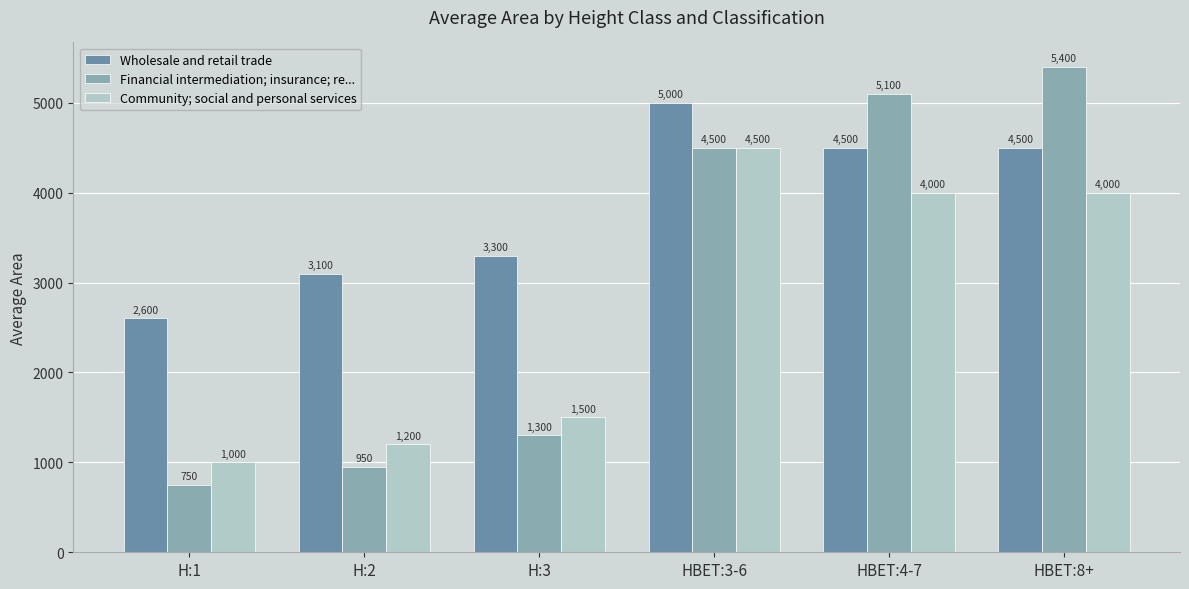

The Wholesale and retail trade series shows 3300 at H:3. True or false?

True